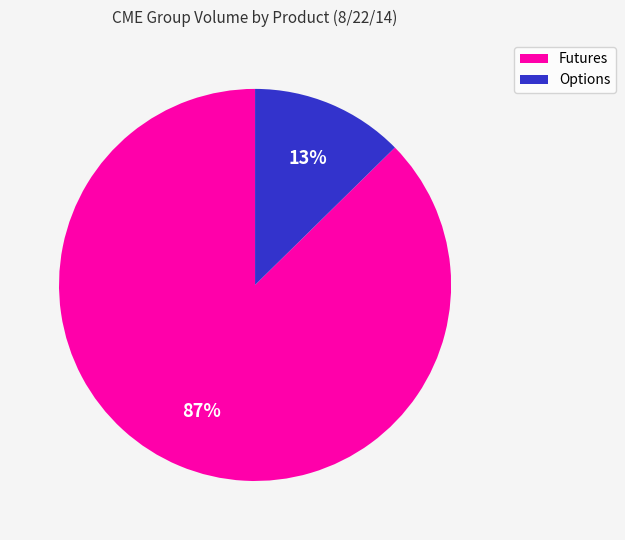

Is there any slice that represents more than half of the pie?

Yes